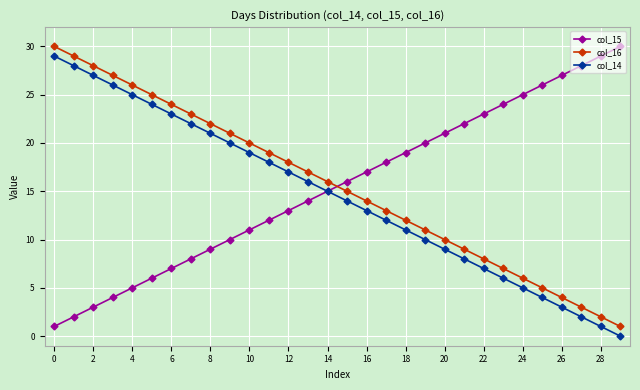

How many series are shown in this chart?

3